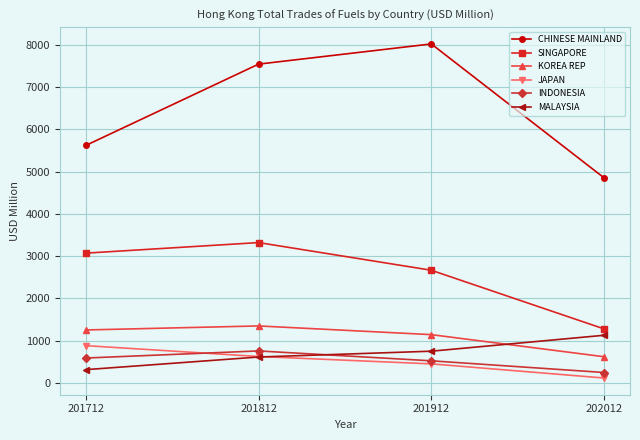

Between 201712 and 201912, which series saw the biggest shift?

CHINESE MAINLAND